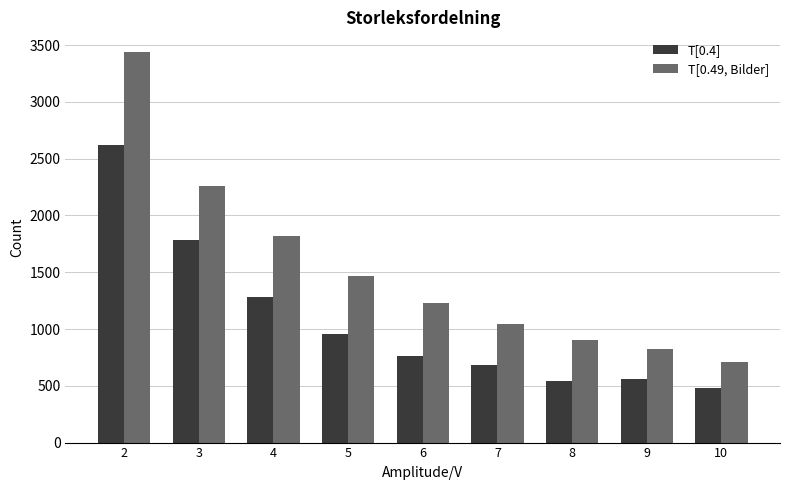

How many data points in T[0.49, Bilder] are less than 1230?

4